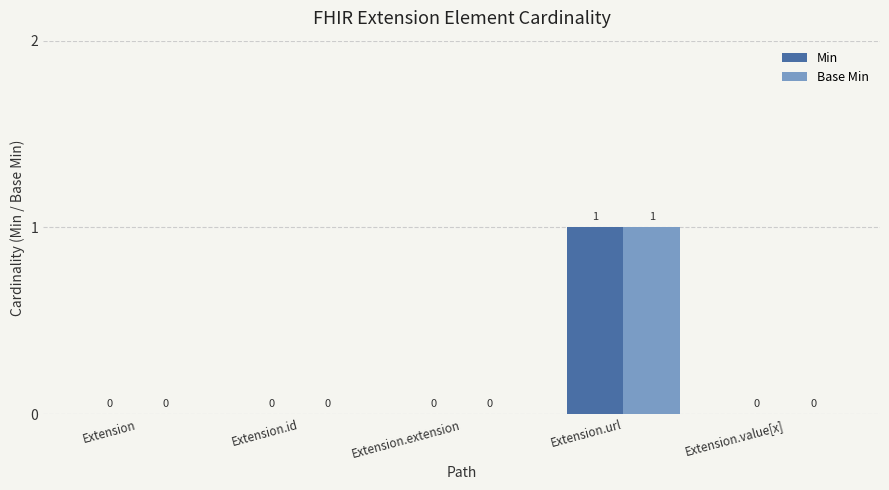

What is the sum of the Base Min values at Extension.value[x] and Extension.url?

1